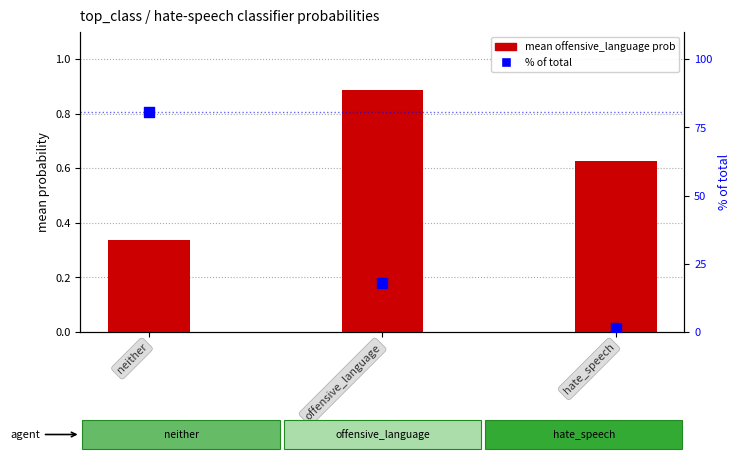

What is the total value across all series at offensive_language?

18.8